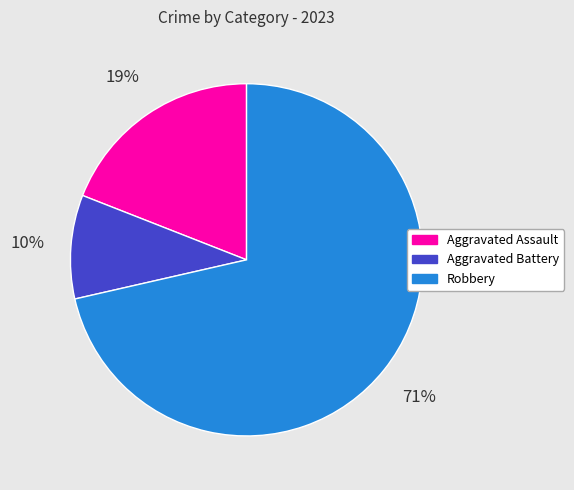

To the nearest percent, what is the average slice percentage?

33%